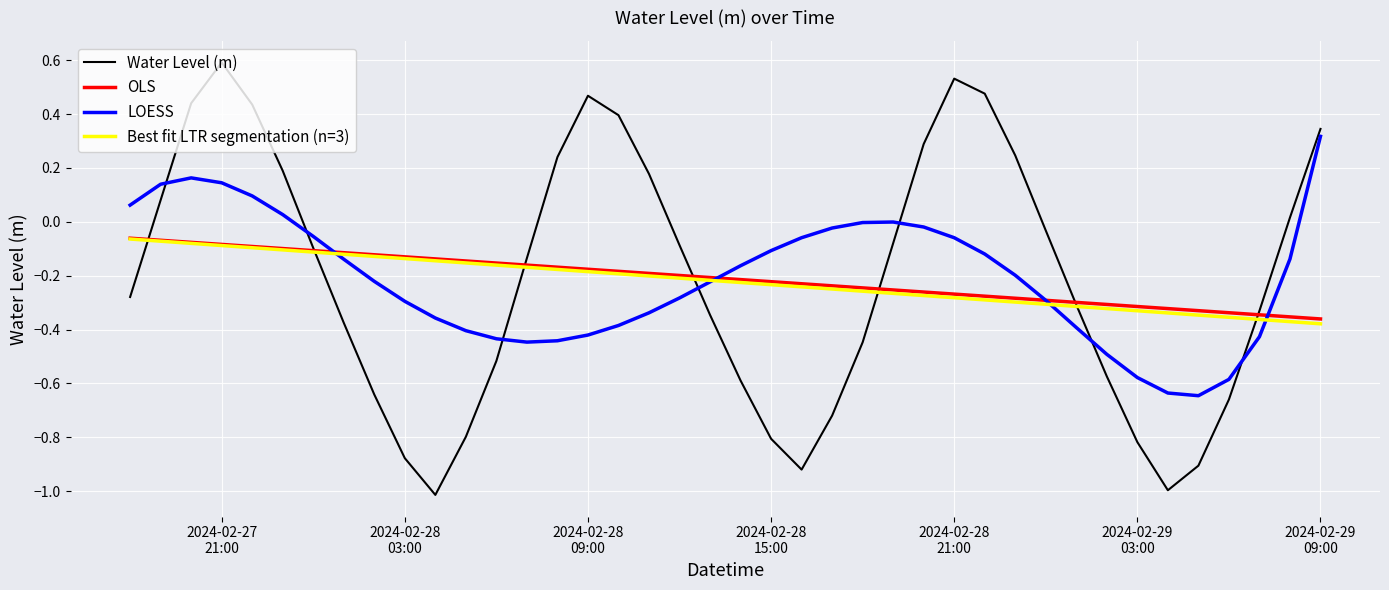

In Water Level (m), how many points are lower than both neighbors (excluding endpoints)?

3